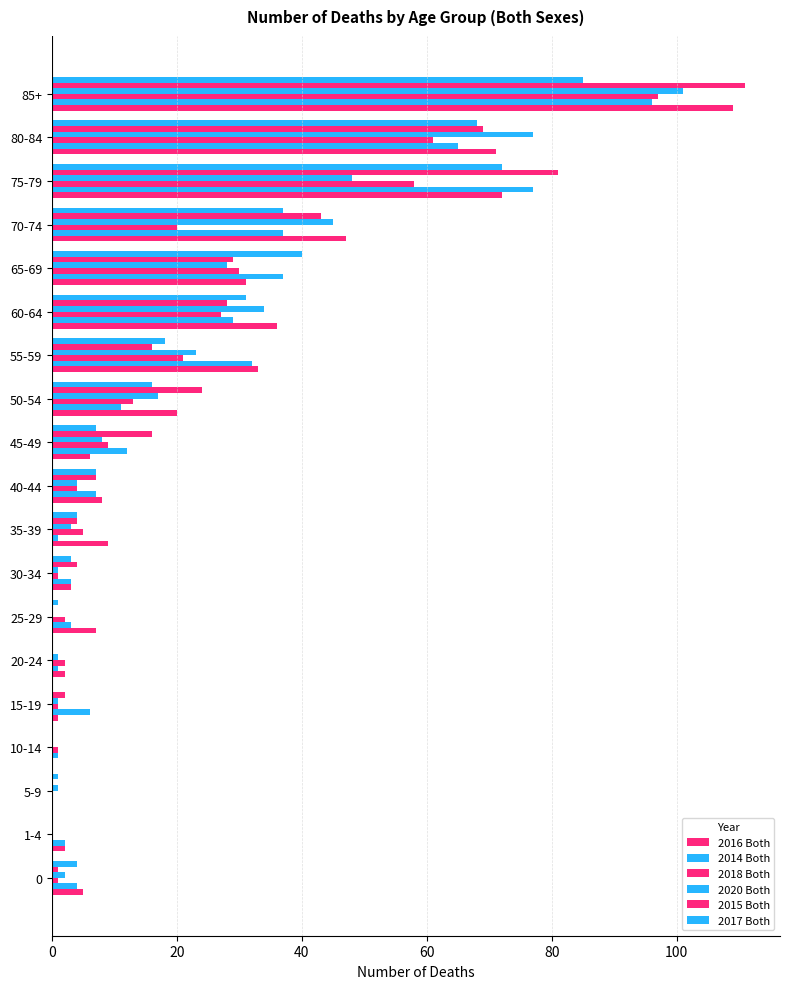

How many series are shown in this chart?

6